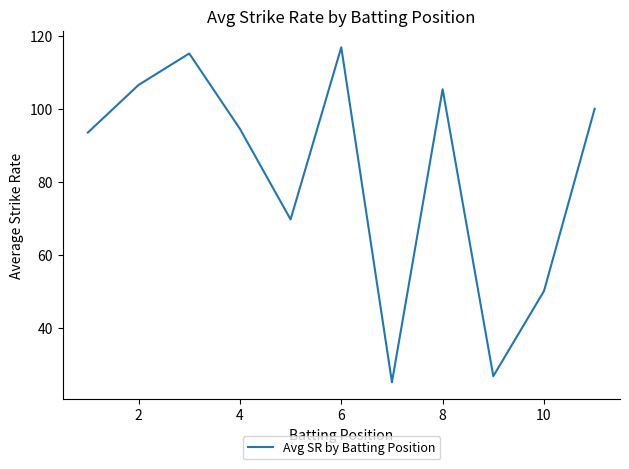

What is the smallest value displayed?

25.0